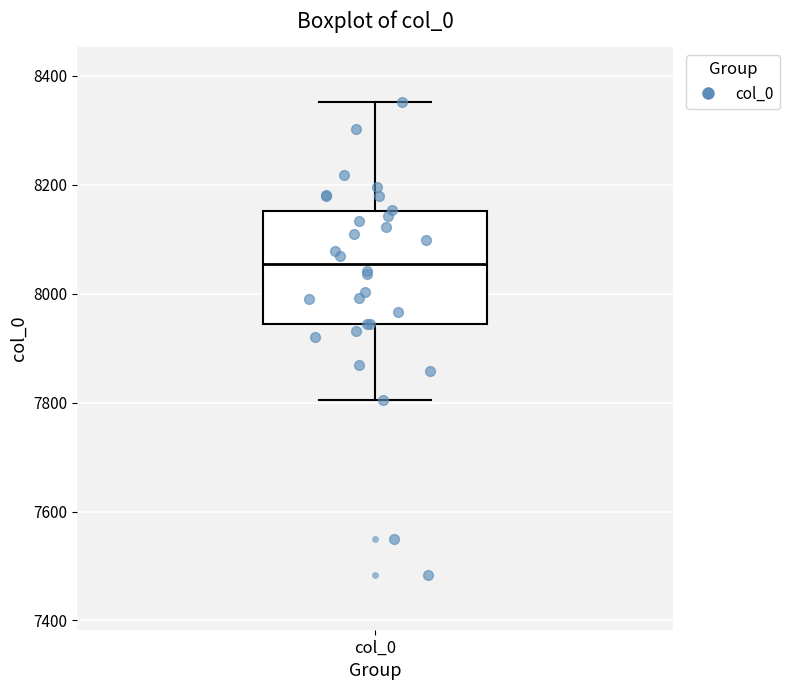

Transcribe this box plot: give where the median line is, the range the box spans, and where the two whiskers end, as read against the y-axis. The values are not printed on the chart, so give them approximately, as read against the axis.

median 8060, box 7940 to 8160, whiskers 7800 to 8360